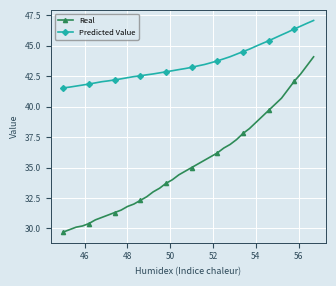

Rank the series by their average value, from lowest to highest.

Real, Predicted Value